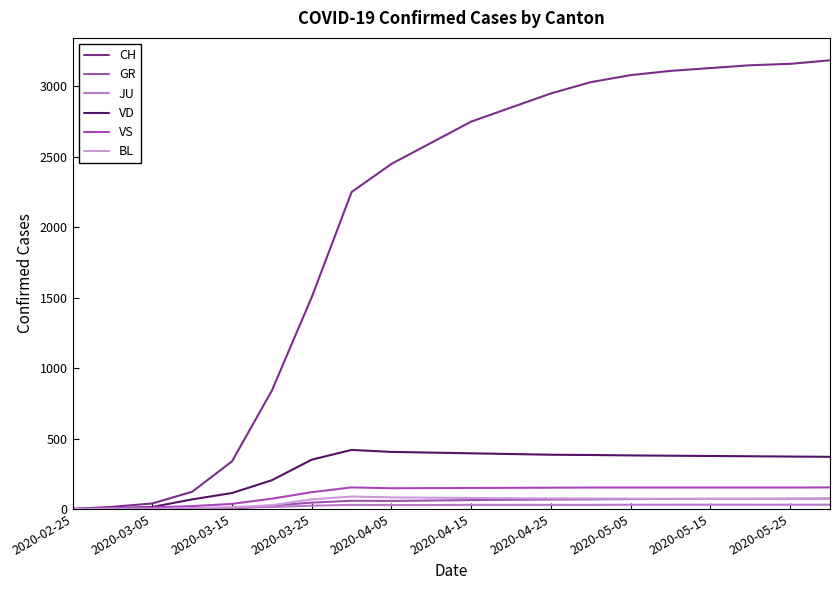

What is the difference between the maximum and minimum values in the VS series?

153